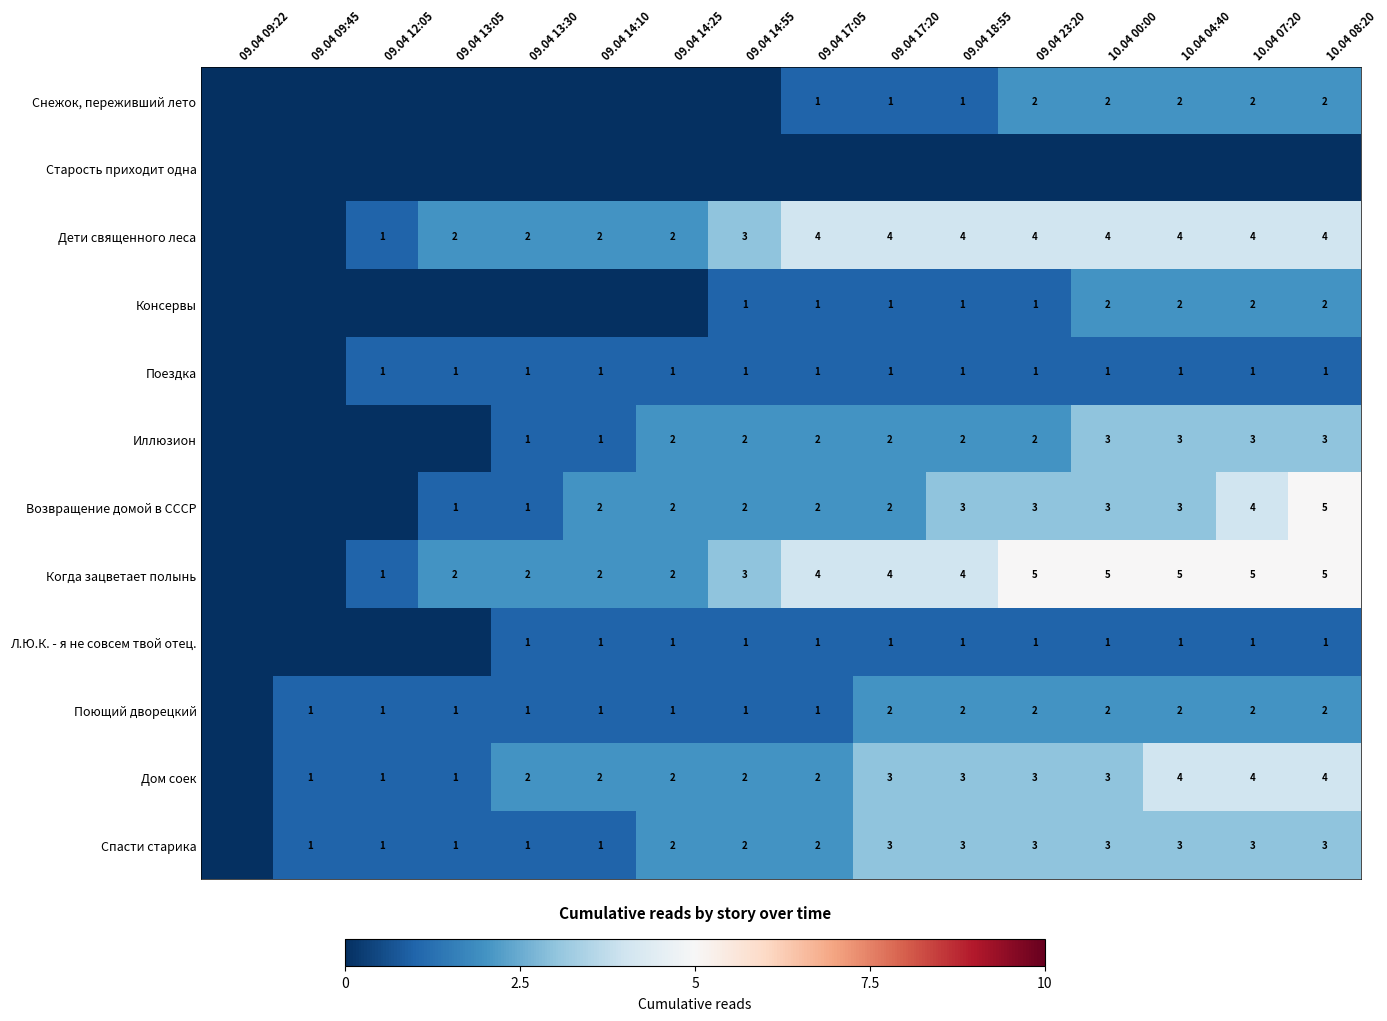

What is the sum of the Дети священного леса values at 09.04 17:20 and 09.04 14:25?

6